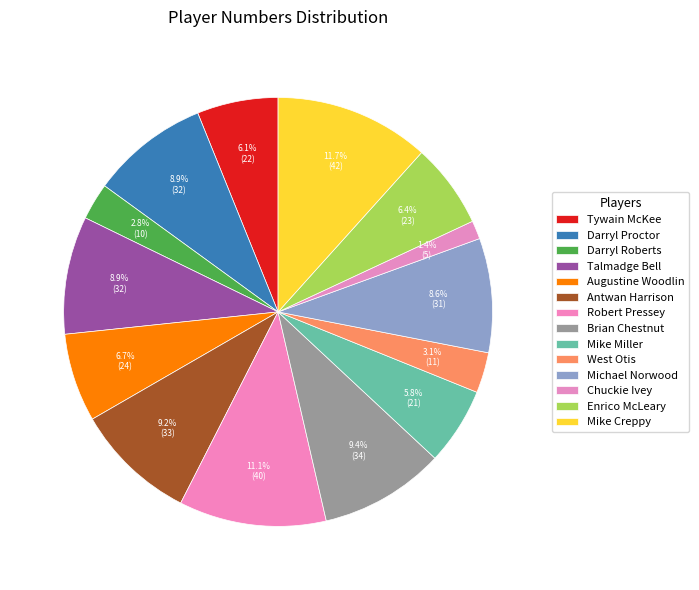

Is there any slice that represents more than half of the pie?

No